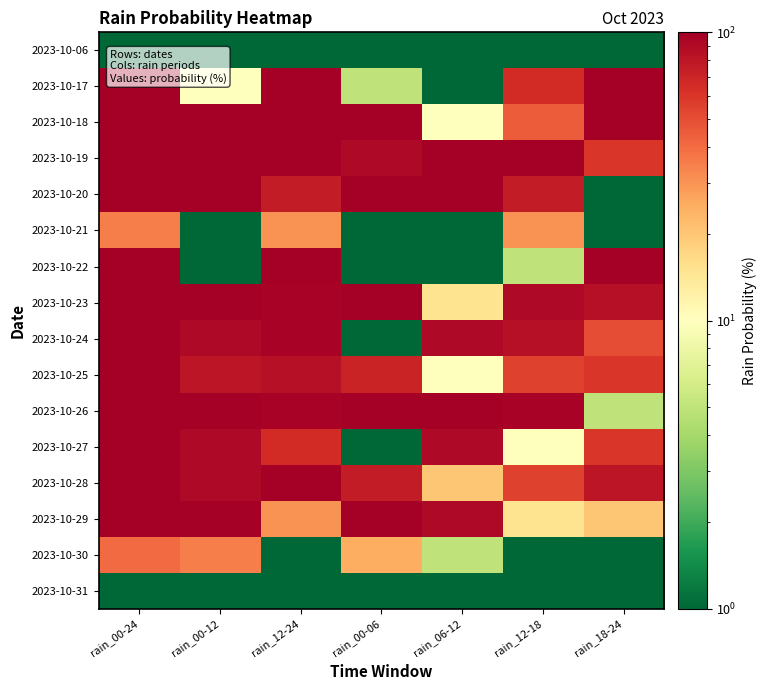

Rank the series by their maximum value, from highest to lowest.

2023-10-17, 2023-10-18, 2023-10-19, 2023-10-20, 2023-10-22, 2023-10-23, 2023-10-24, 2023-10-25, 2023-10-26, 2023-10-27, 2023-10-28, 2023-10-29, 2023-10-30, 2023-10-21, 2023-10-06, 2023-10-31